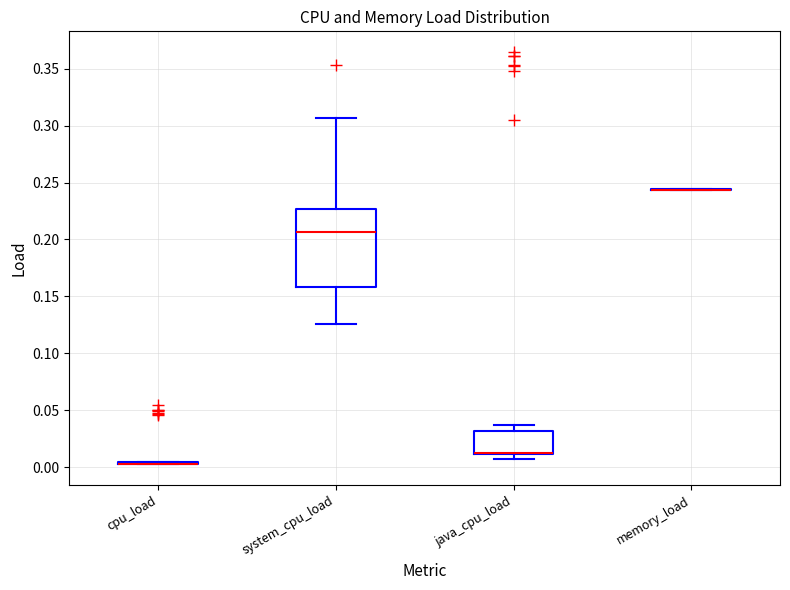

Reading left to right, read every box against the y-axis: the position of its median line, the range the box covers, and the ends of its whiskers. The values are not printed on the chart, so give them approximately, as read against the axis.

cpu_load: box collapsed to a line at 0.005, whiskers 0.000 to 0.005
system_cpu_load: median 0.205, box 0.160 to 0.225, whiskers 0.125 to 0.305
java_cpu_load: median 0.010 (drawn on the box's lower edge), box 0.010 to 0.030, whiskers 0.005 to 0.035
memory_load: box collapsed to a line at 0.245, whiskers 0.245 to 0.245